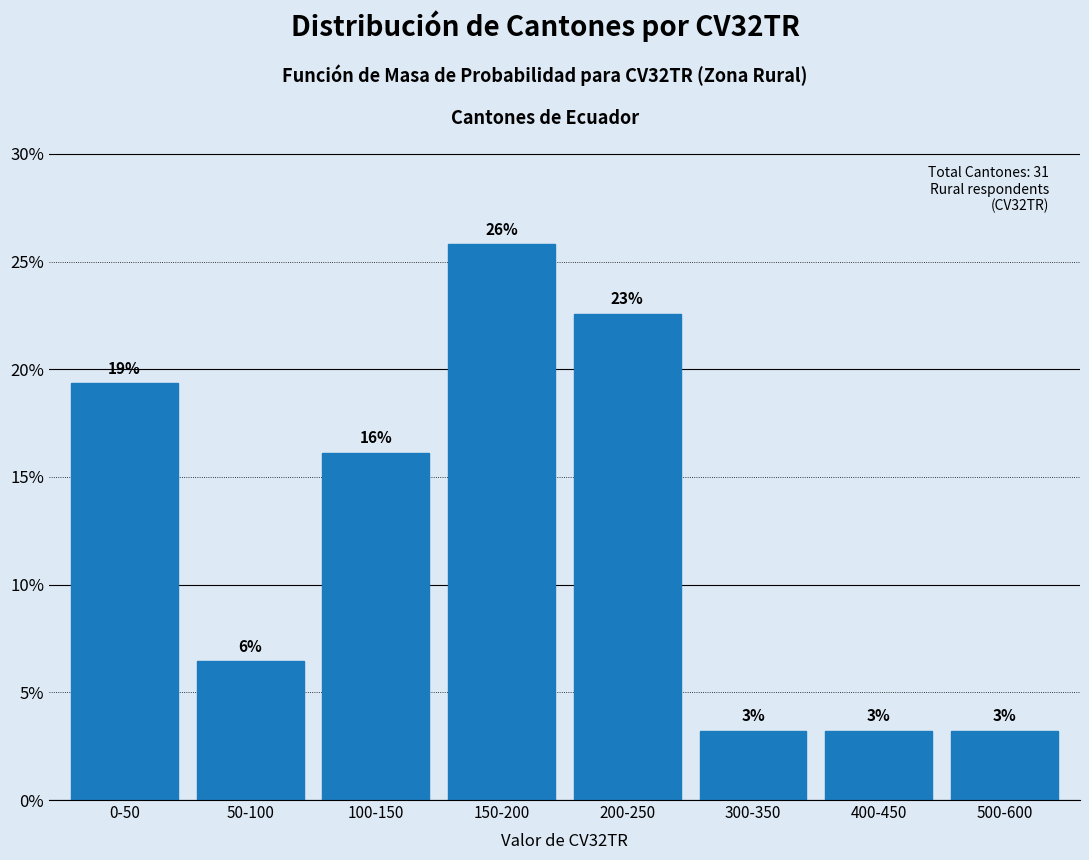

How many bars are there in total?

8